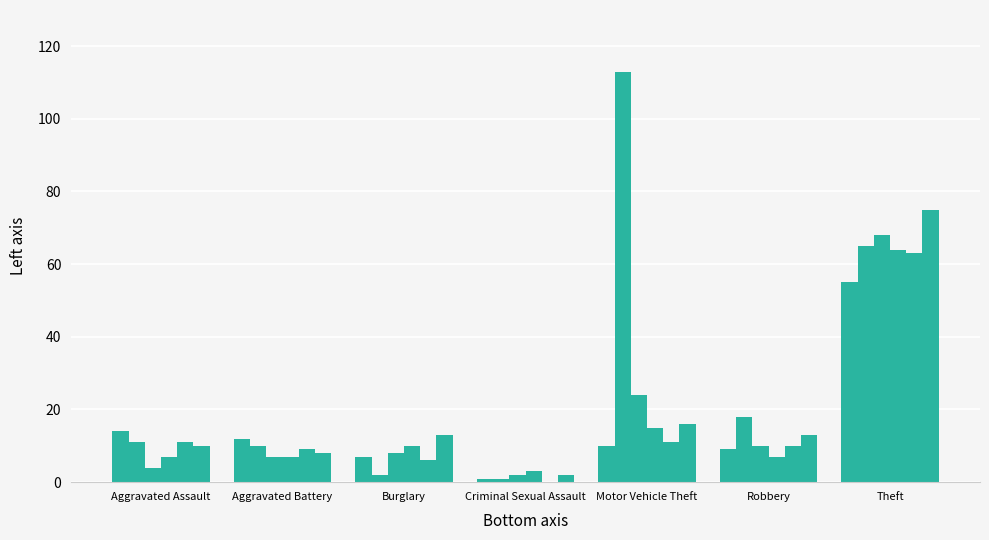

Does the chart contain stacked bars?

No